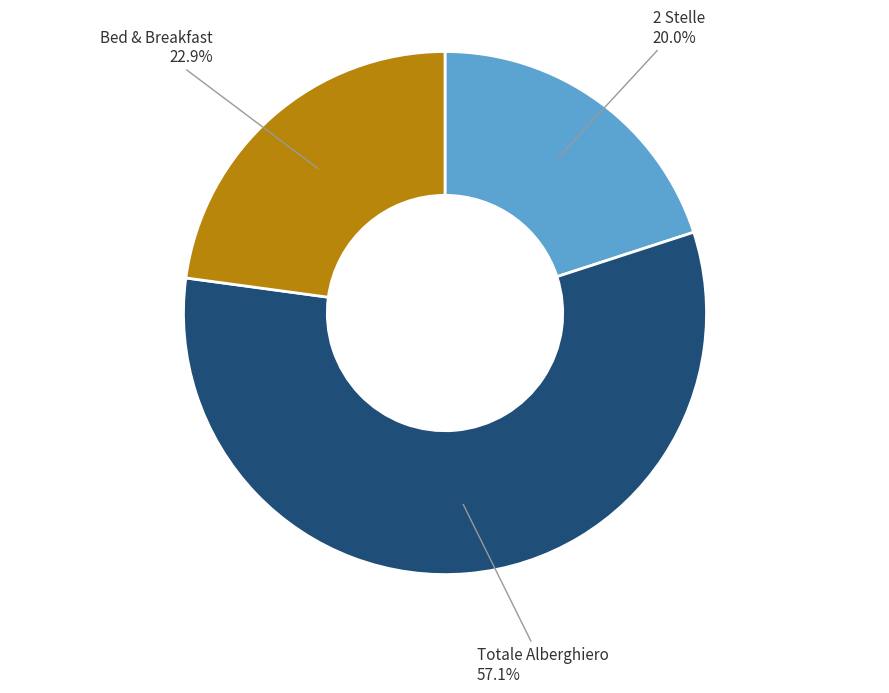

Does any single category account for the majority?

Yes